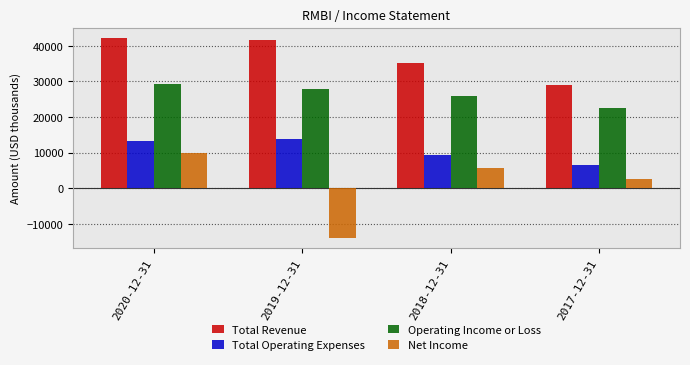

What is the label of the 3rd bar from the right?

2019-12-31